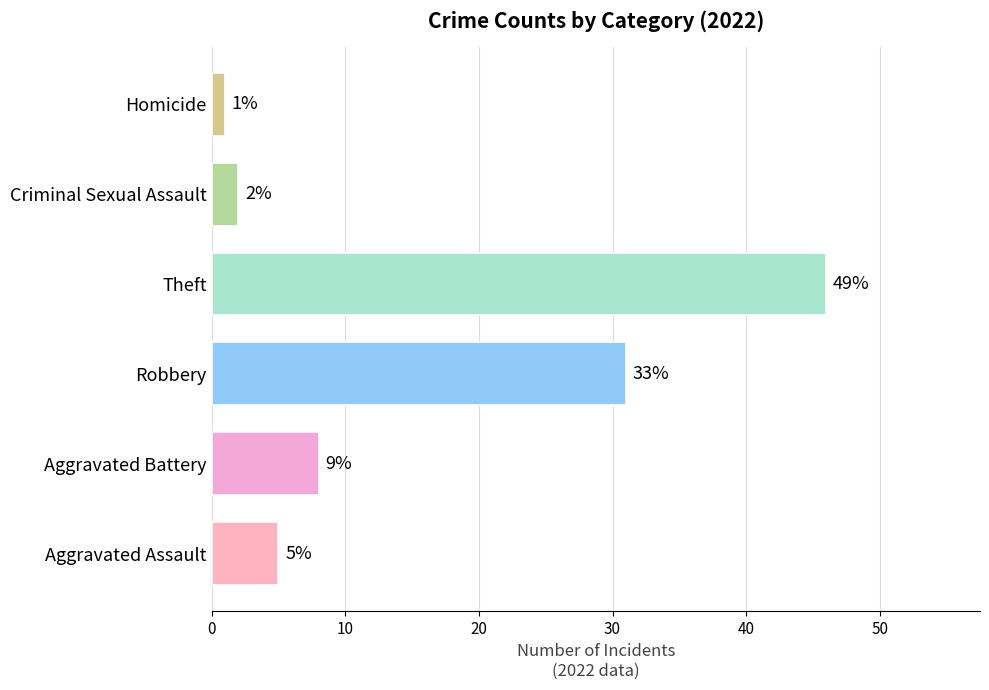

Read the value at Aggravated Battery.

8